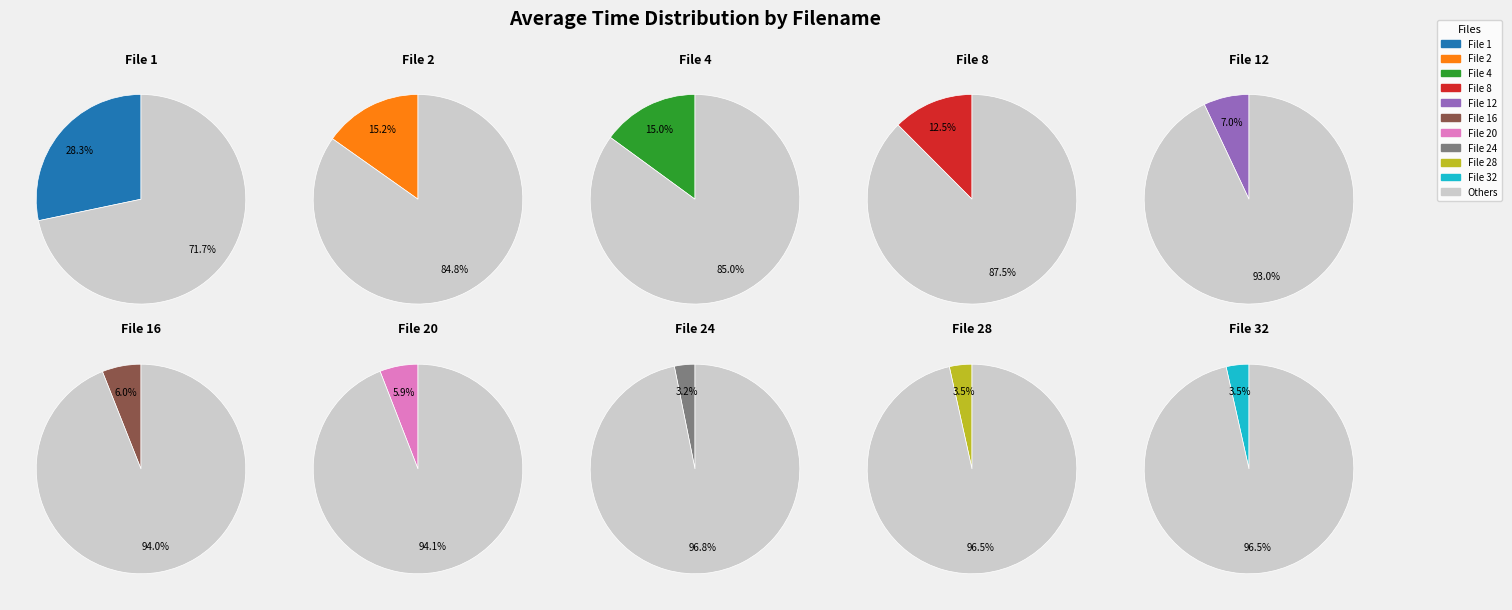

To the nearest percent, what portion does 8 represent?

12%